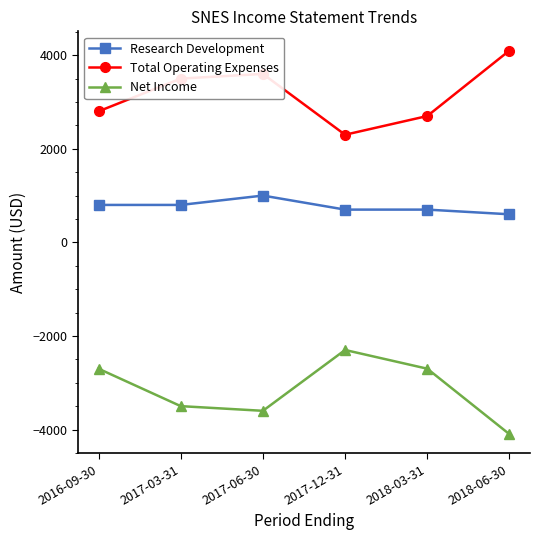

How many values in the Total Operating Expenses series are below 3500?

3